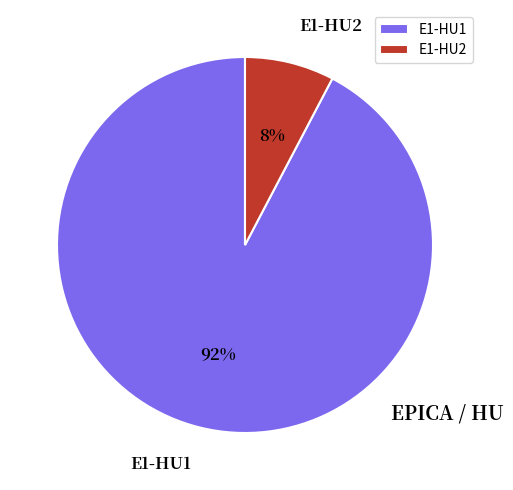

To the nearest percent, what is the combined percentage of E1-HU2 and E1-HU1?

100%